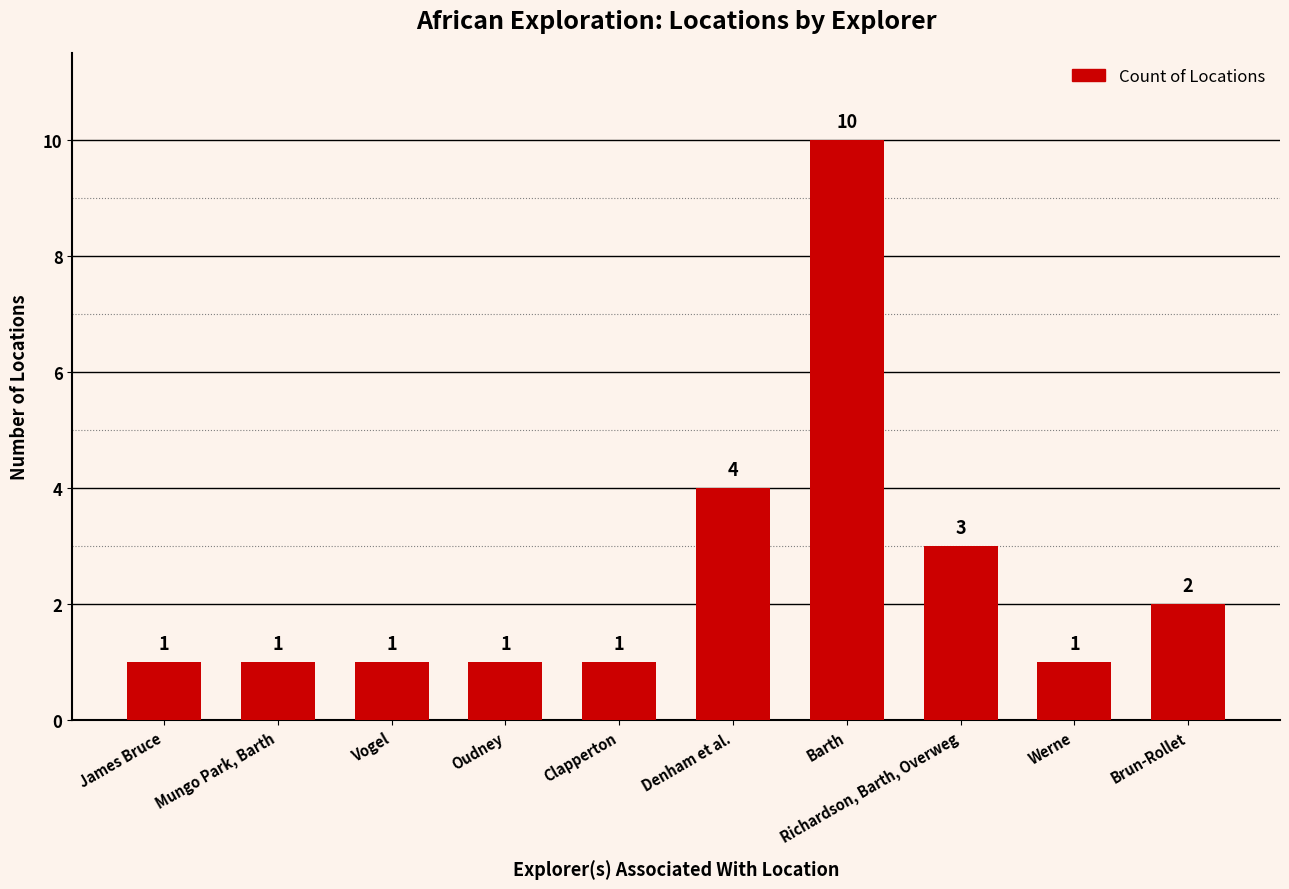

What position from the right is Denham et al.?

5